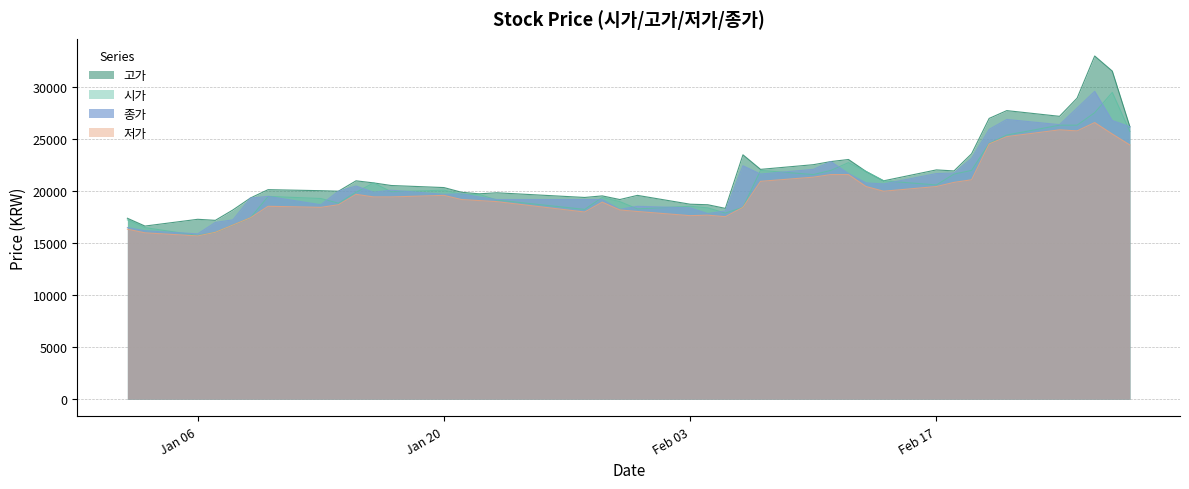

What position from the left is 2020-01-15?

10